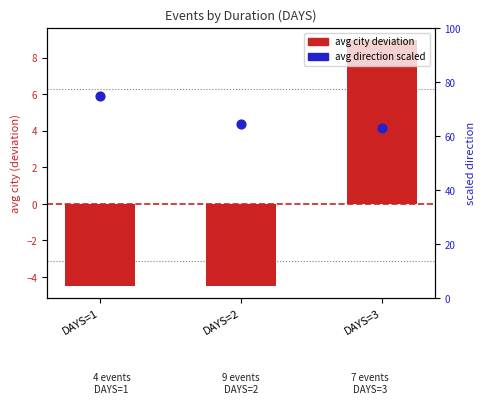

At how many categories does at least one series exceed 59?

3